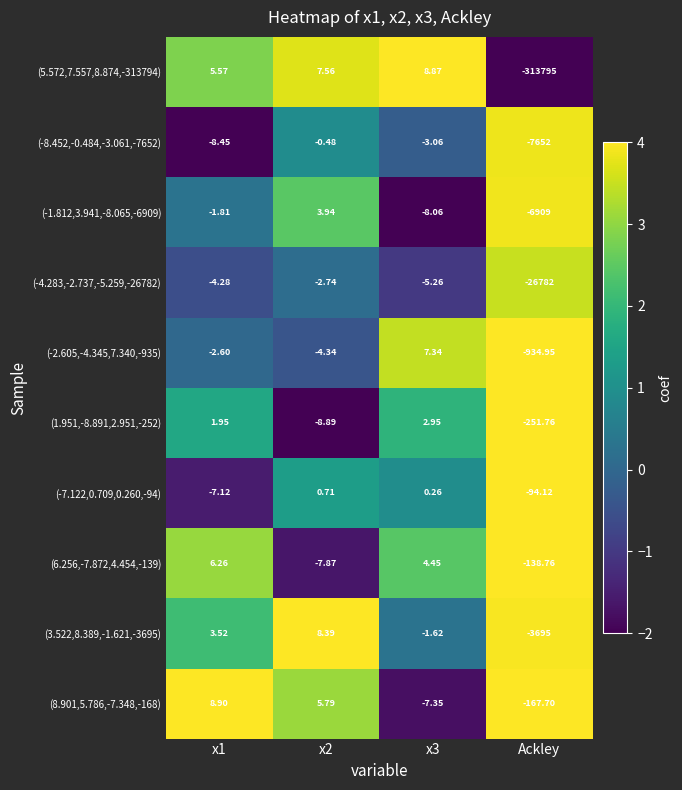

Is the value of (-1.812,3.941,-8.065,-6909) at Ackley greater than the value of (3.522,8.389,-1.621,-3695) at x2?

No